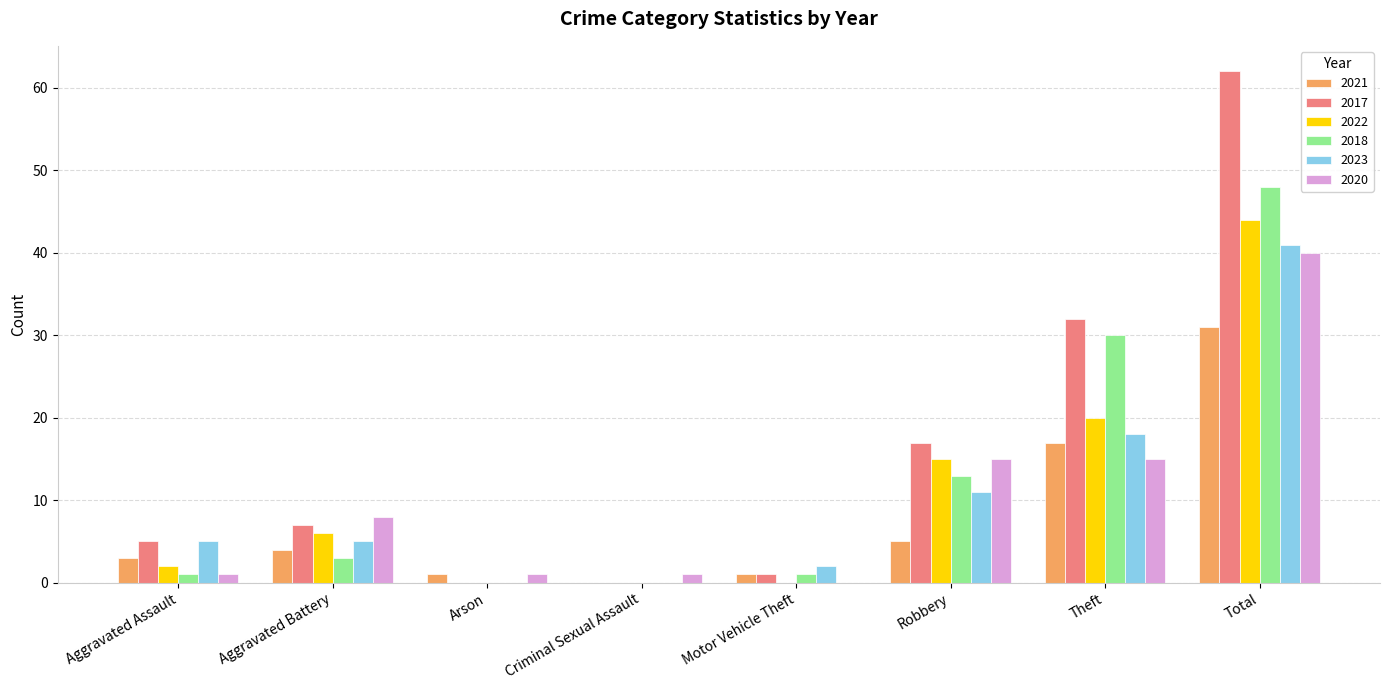

How many categories are shown in the chart?

8